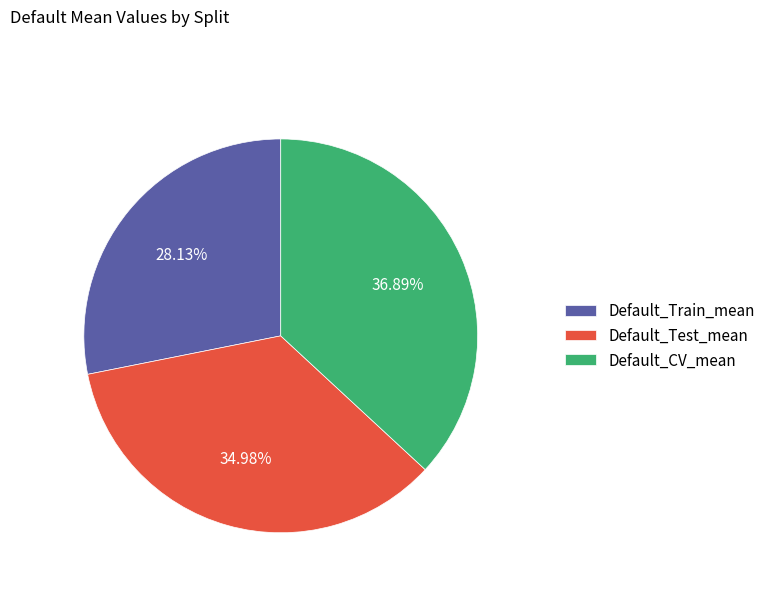

Is it true that Default_Train_mean is 28% of the pie?

True